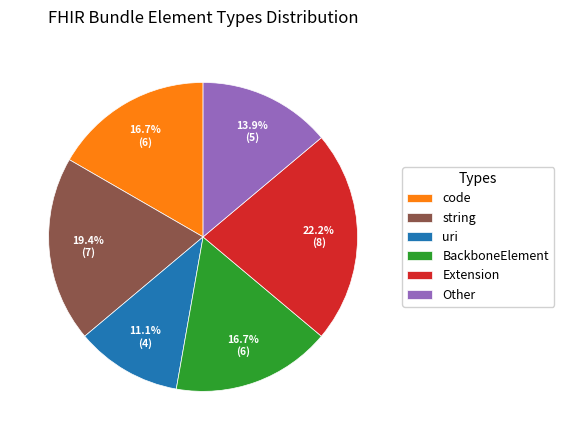

Count the number of slices in the pie.

6